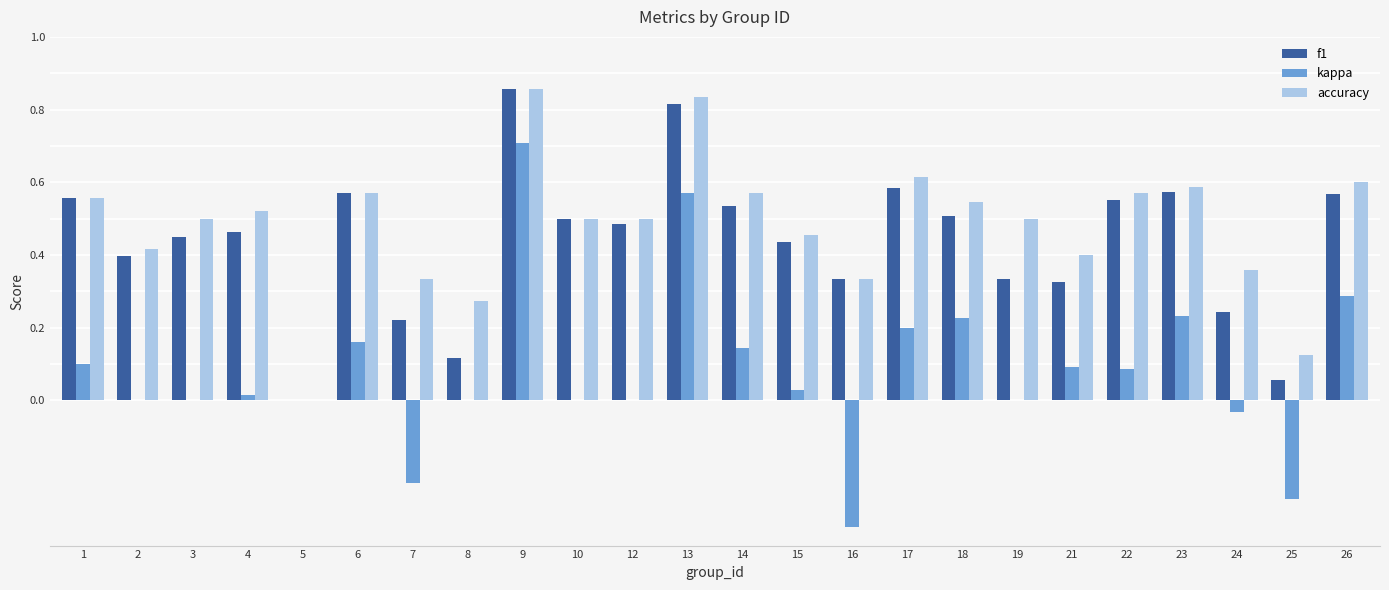

True or false: f1 has a value of 1.2 at 9.

False